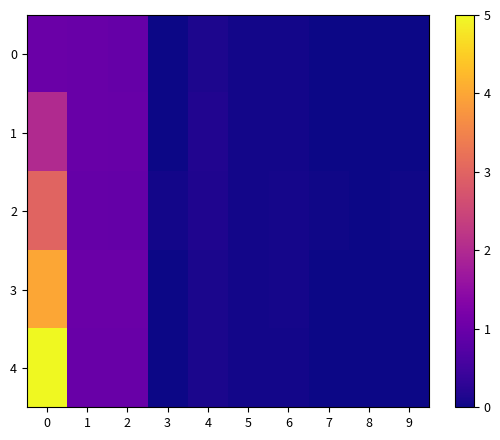

List the series in order of their peak value, highest first.

4, 3, 2, 1, 0